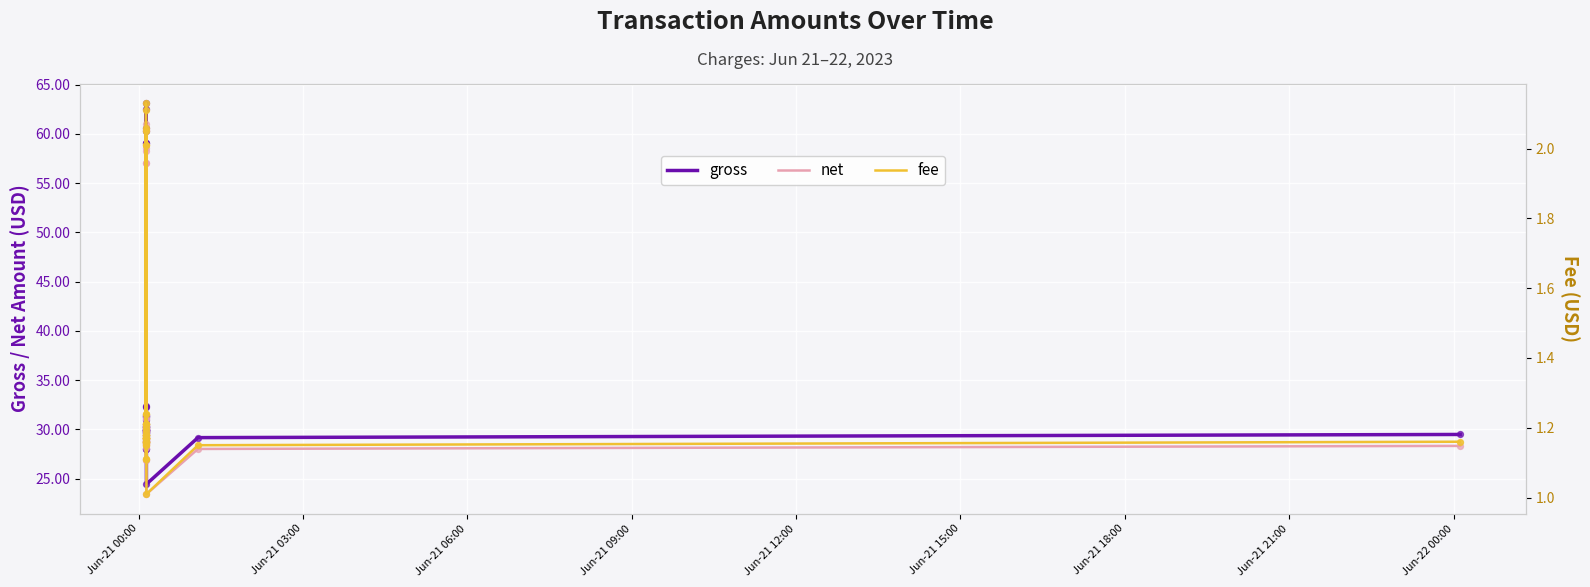

At how many categories does at least one series exceed 25?

39